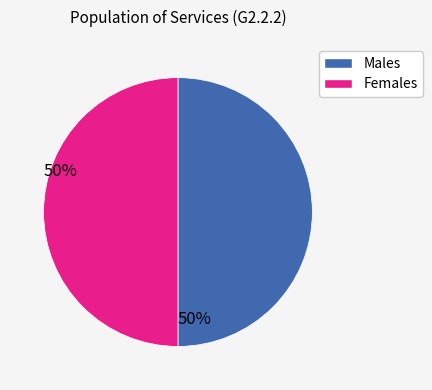

Approximately how many times larger is the value at Males compared to Females?

1.0